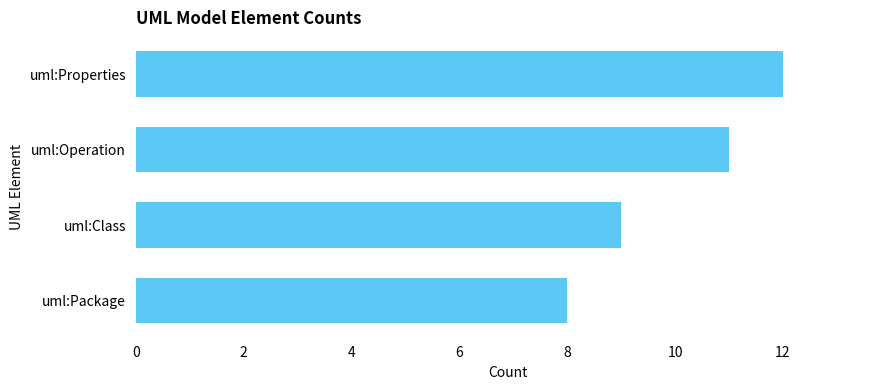

List the labels in order of value, largest first.

uml:Properties, uml:Operation, uml:Class, uml:Package